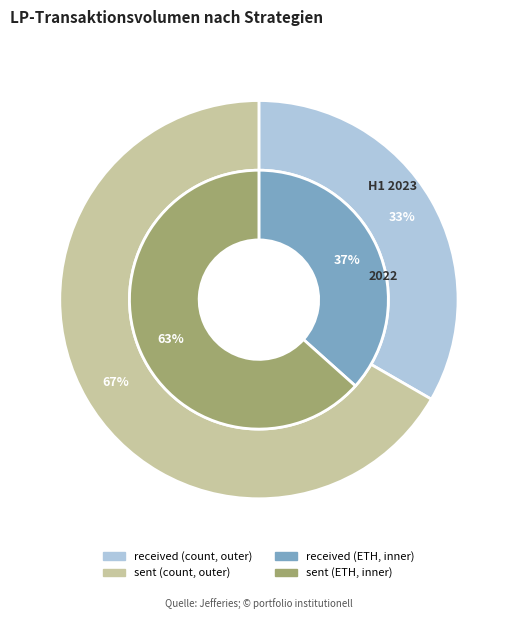

Does received represent more than half of the total?

No